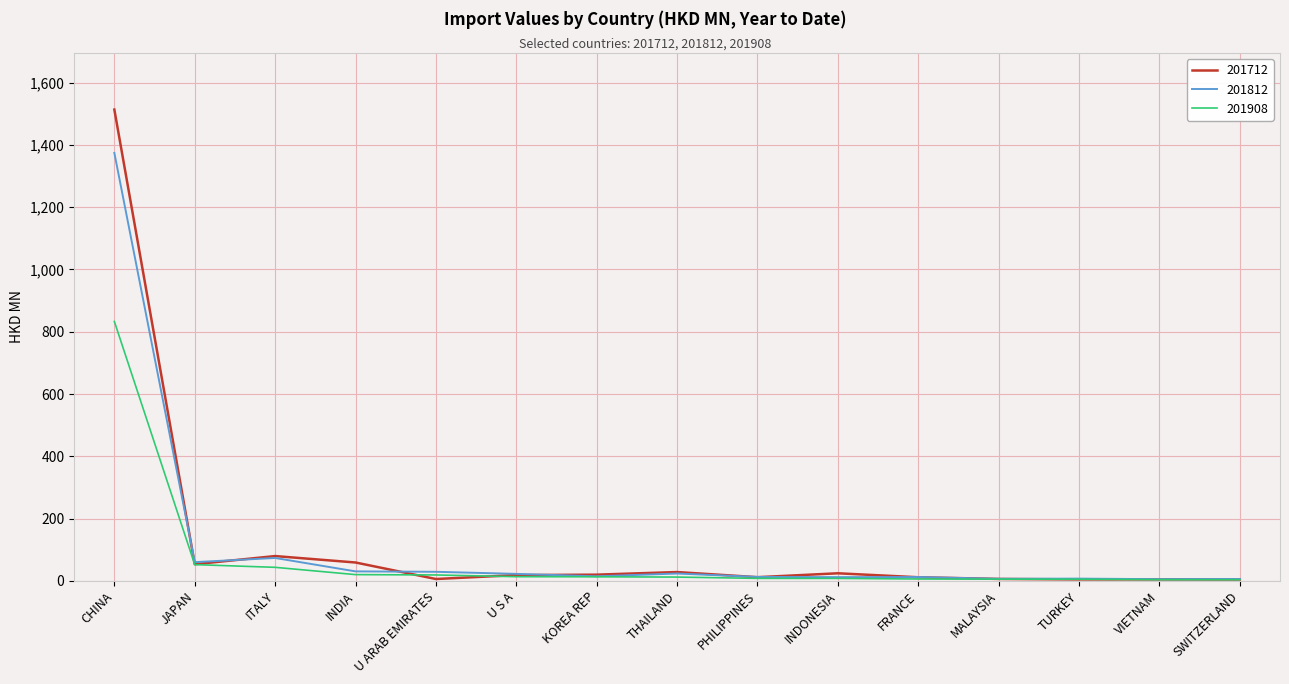

At which category is the sum across all series the highest?

CHINA